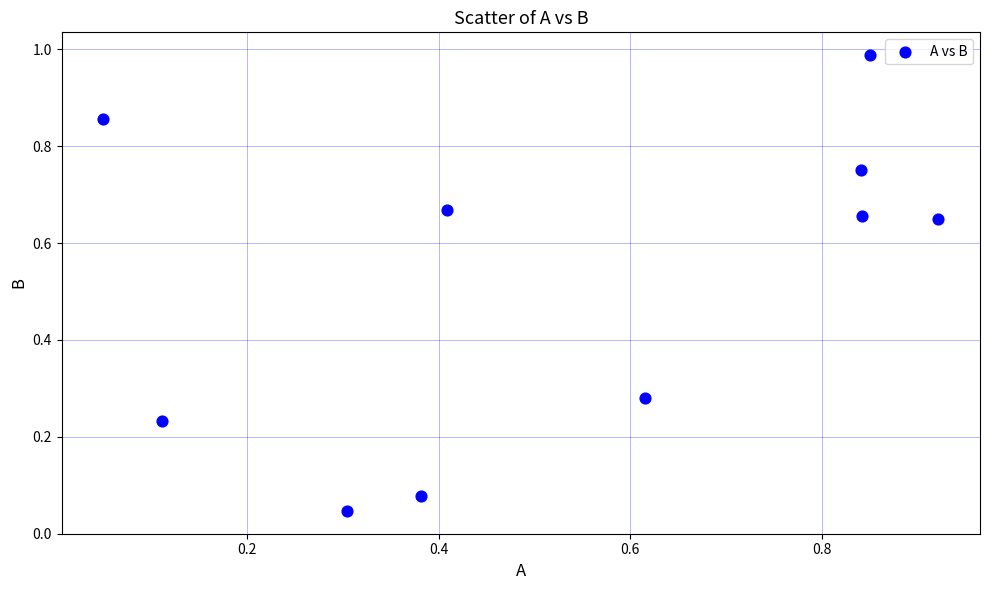

What is the average X value?

0.5